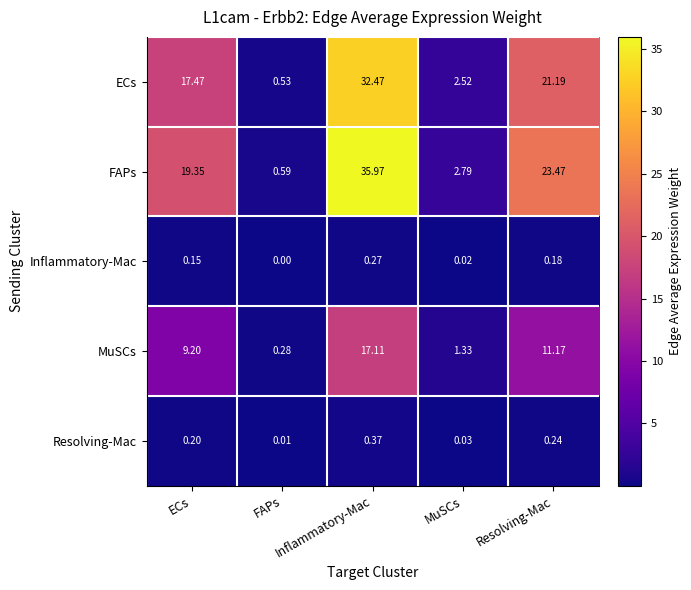

What is the greatest value displayed?

36.0